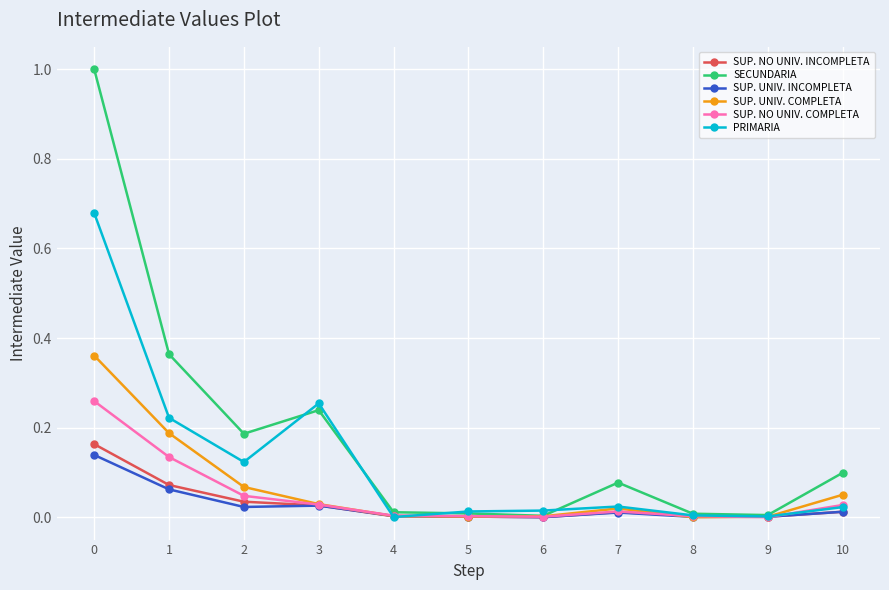

What are all the series names shown in the legend?

SUP. NO UNIV. INCOMPLETA, SECUNDARIA, SUP. UNIV. INCOMPLETA, SUP. UNIV. COMPLETA, SUP. NO UNIV. COMPLETA, PRIMARIA